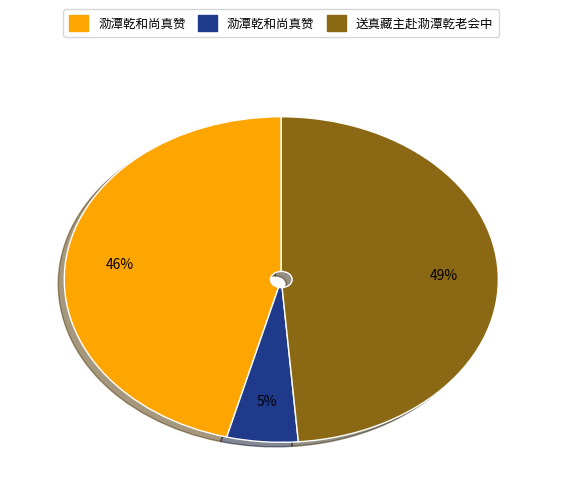

Does any single category account for the majority?

No